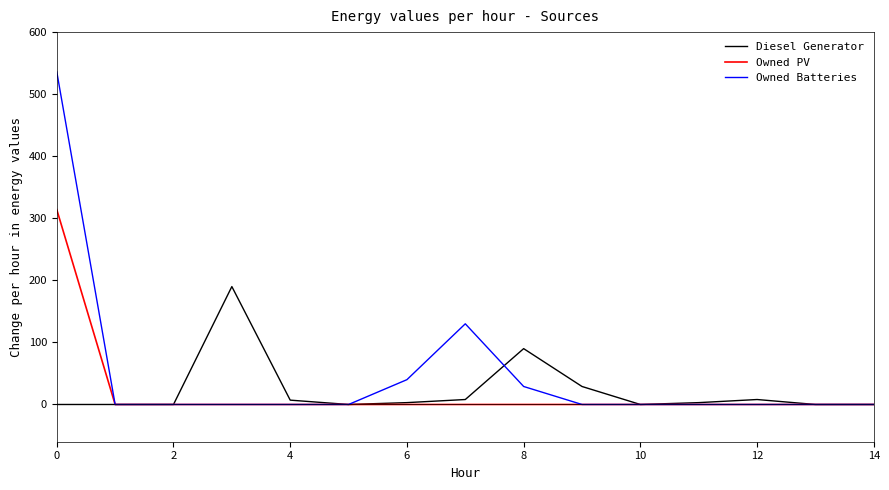

What is the greatest value displayed?

536